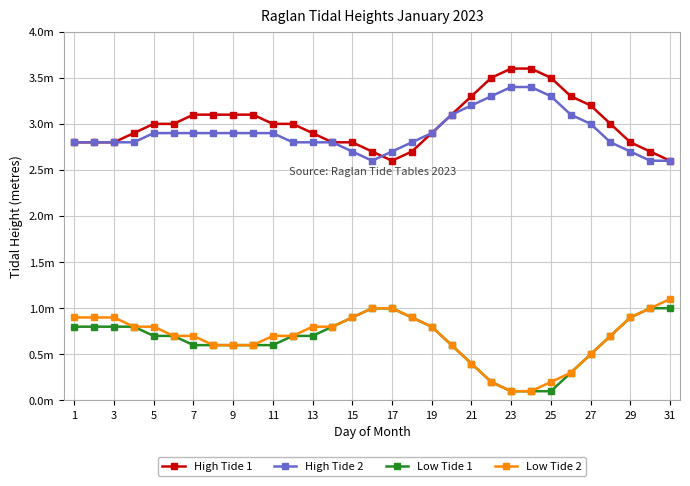

What are all the series names shown in the legend?

High Tide 1, High Tide 2, Low Tide 1, Low Tide 2